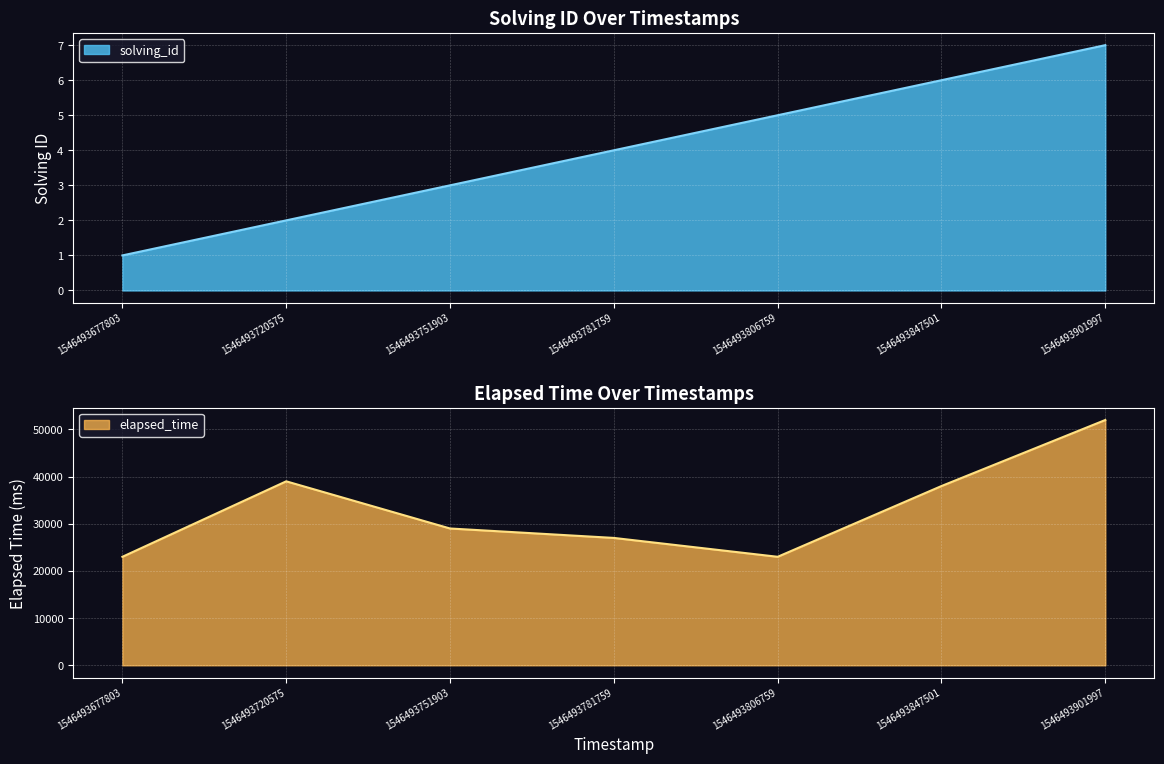

How many lines are shown in the chart?

2